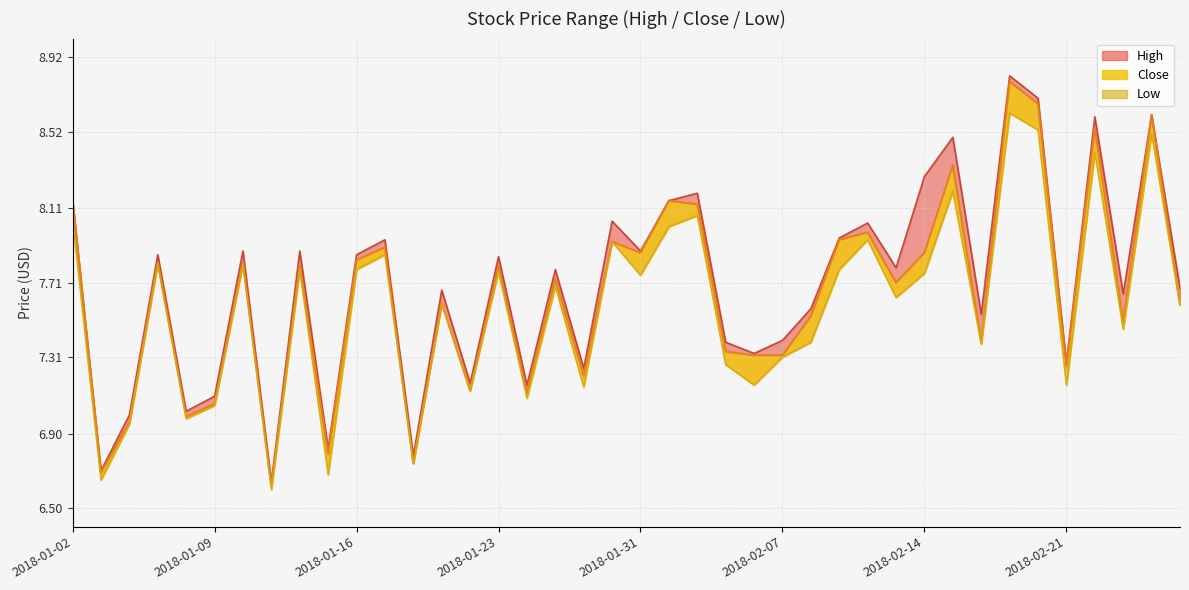

How many values in the Low series are below 7?

6